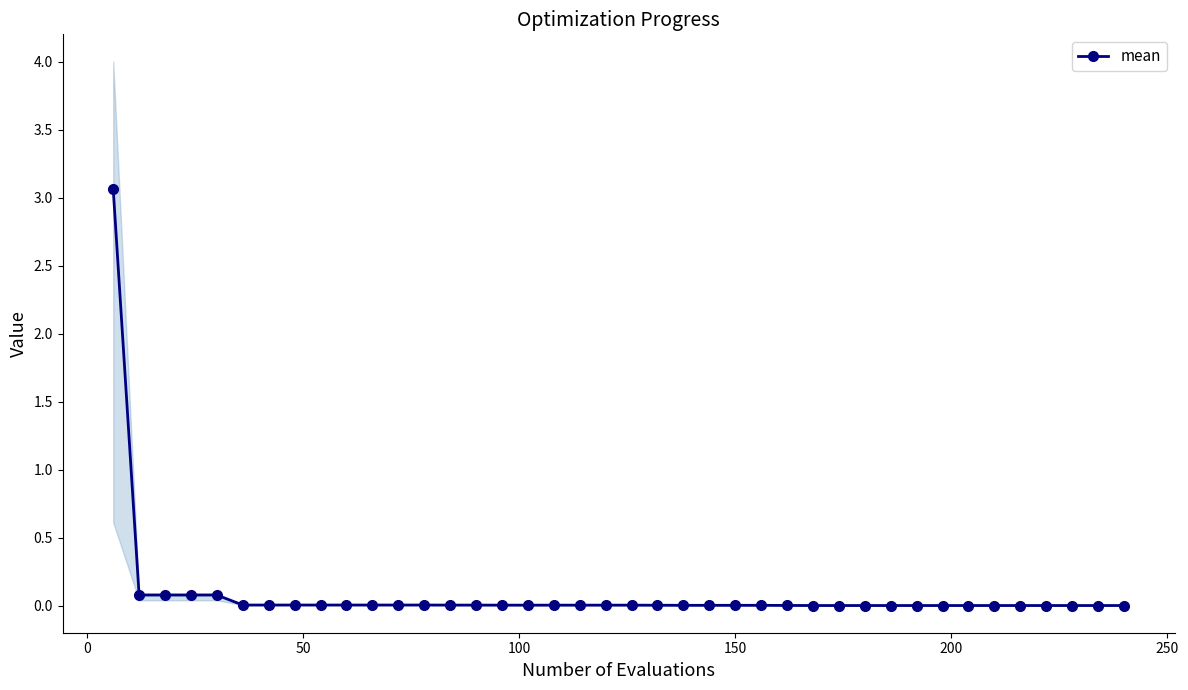

What is the maximum value for mean?

3.1